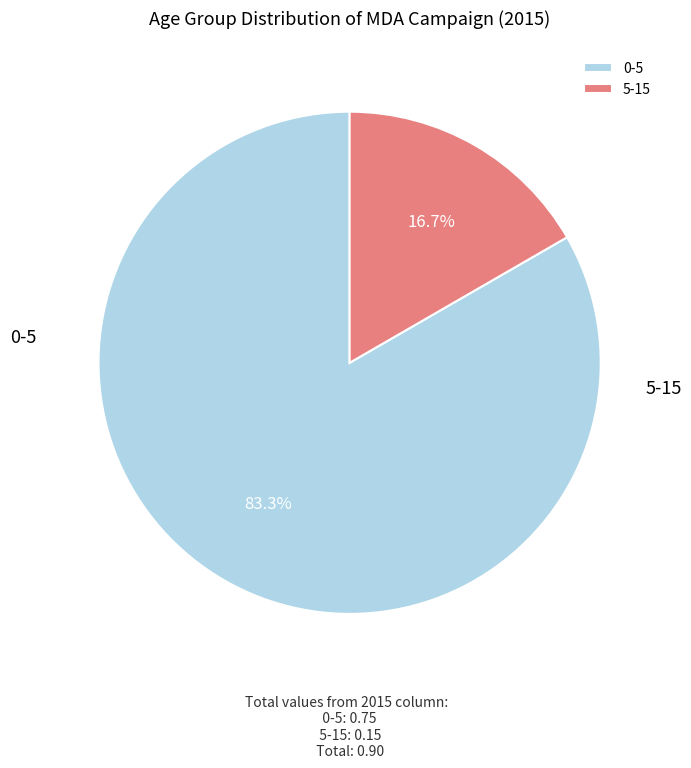

How many segments does this pie chart have?

2